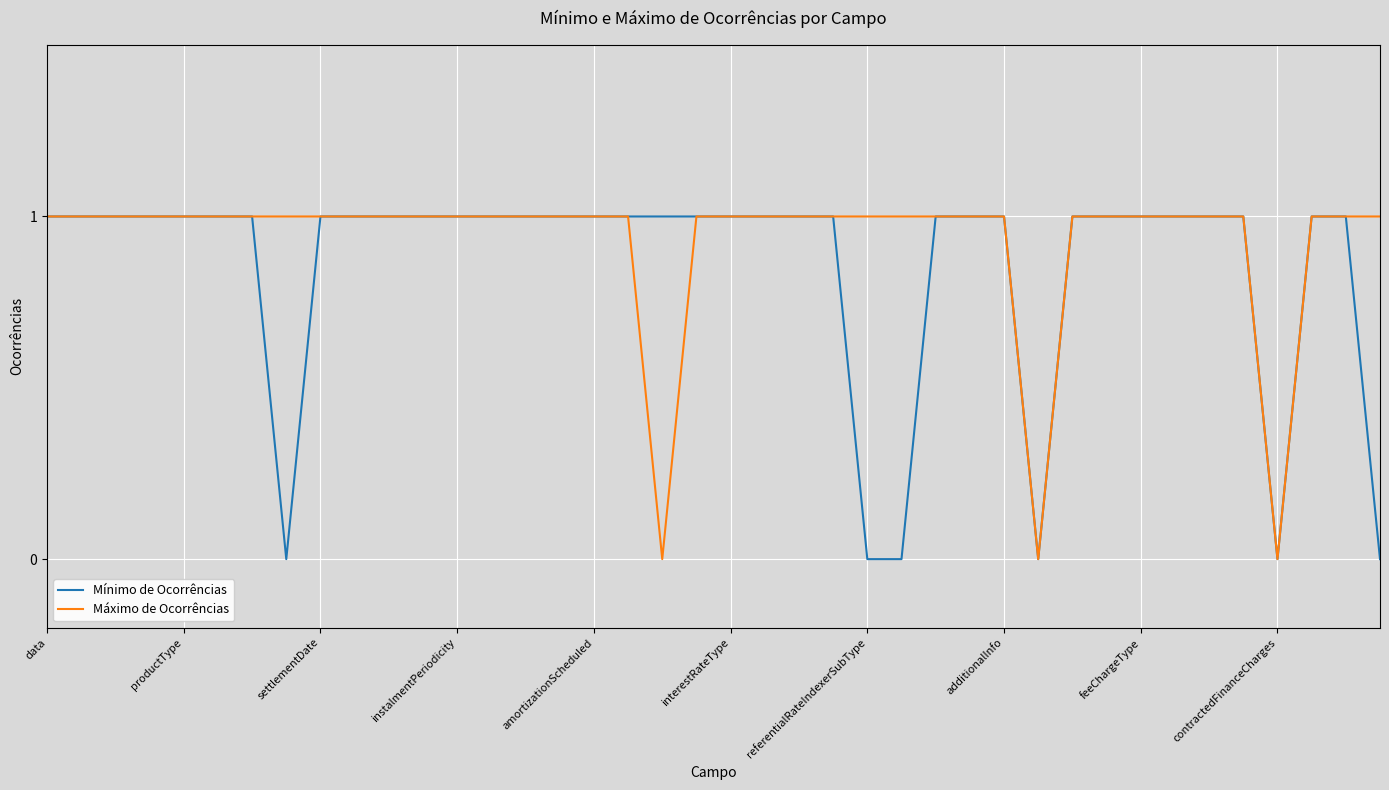

List the series in order of their overall mean, lowest first.

Mínimo de Ocorrências, Máximo de Ocorrências